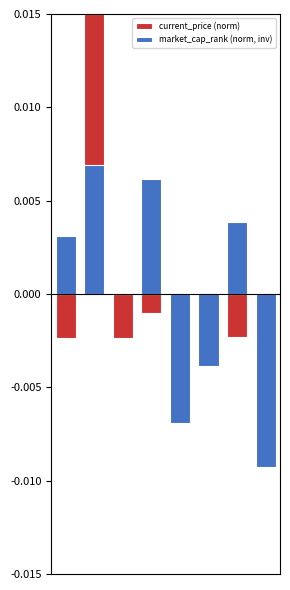

How many values in market_cap_rank (norm, inv) are above zero?

4